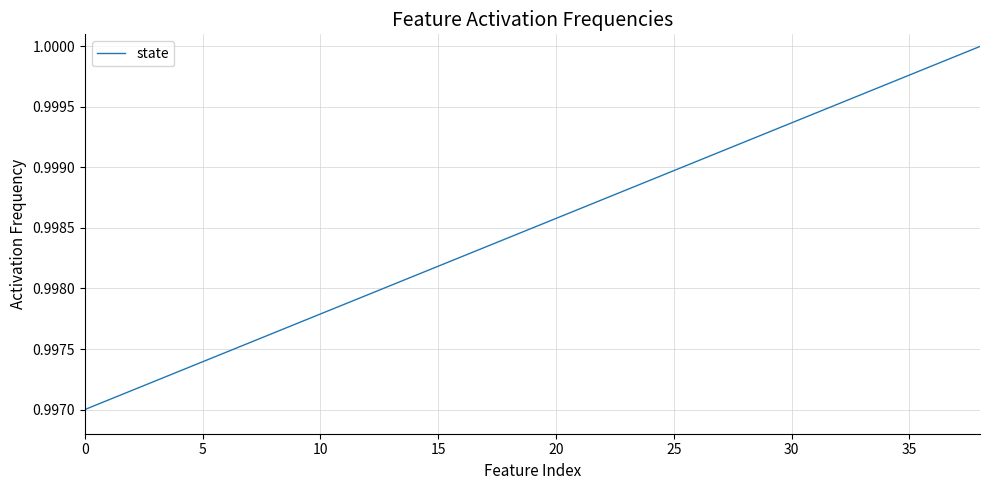

What is the value of the 24th point from the left?

1.0